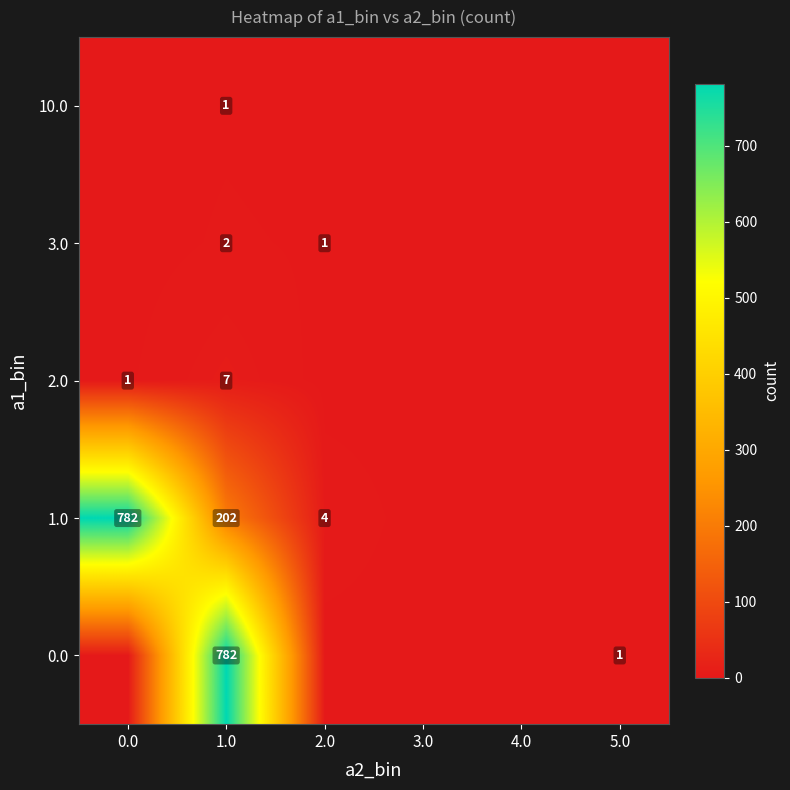

At which category is the sum across all series the highest?

1.0